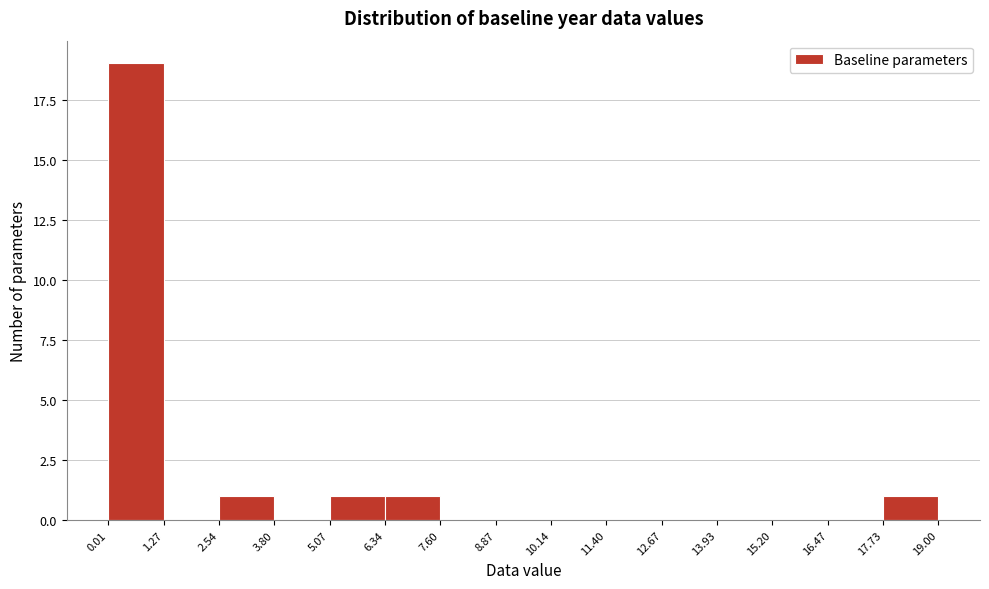

Which range on the x-axis has the tallest bar?

0.01 to 1.27